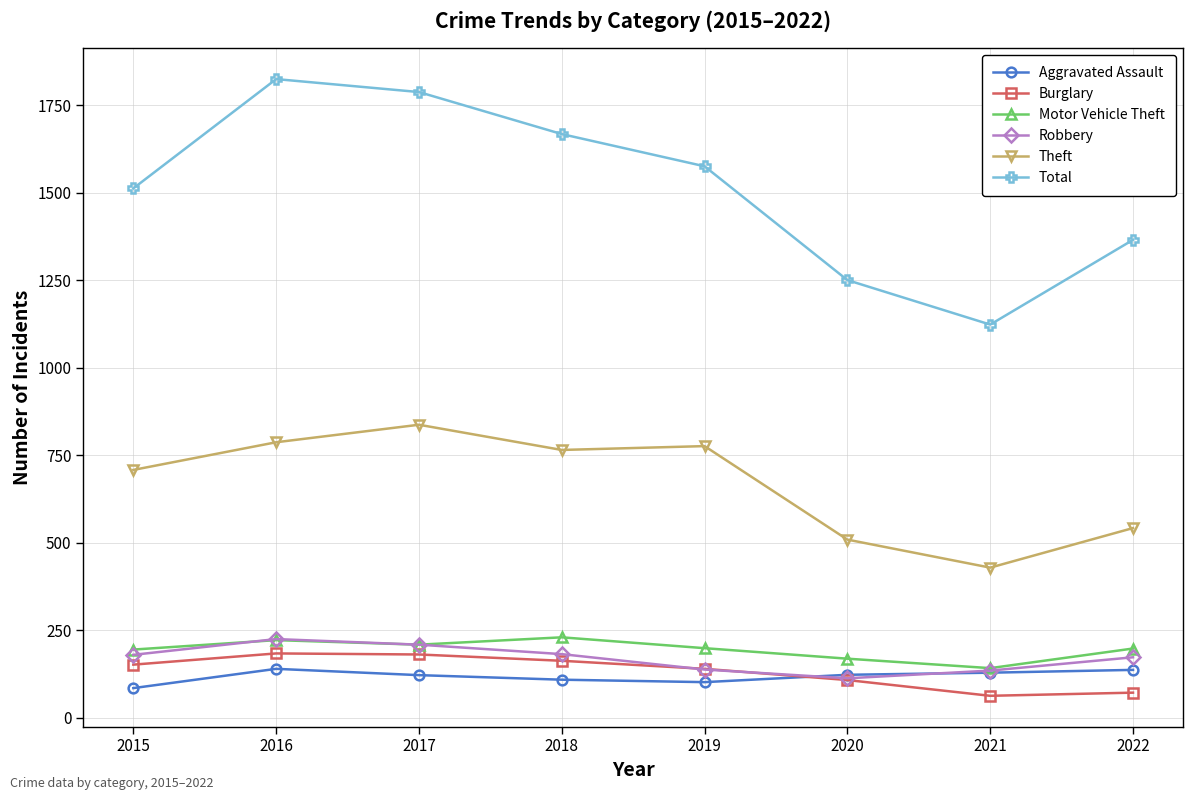

True or false: Total and Burglary intersect in this chart.

False